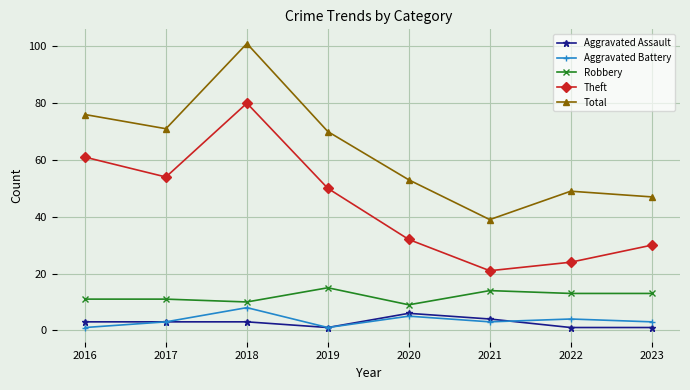

At which category does Aggravated Battery reach its first local peak?

2018